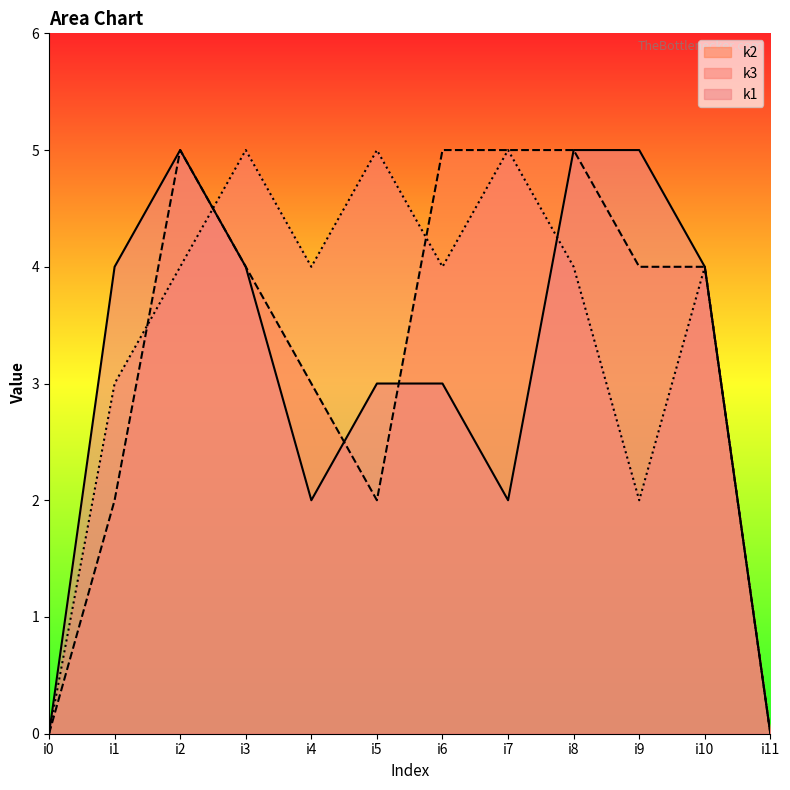

At which label does k2 reach its minimum?

i0